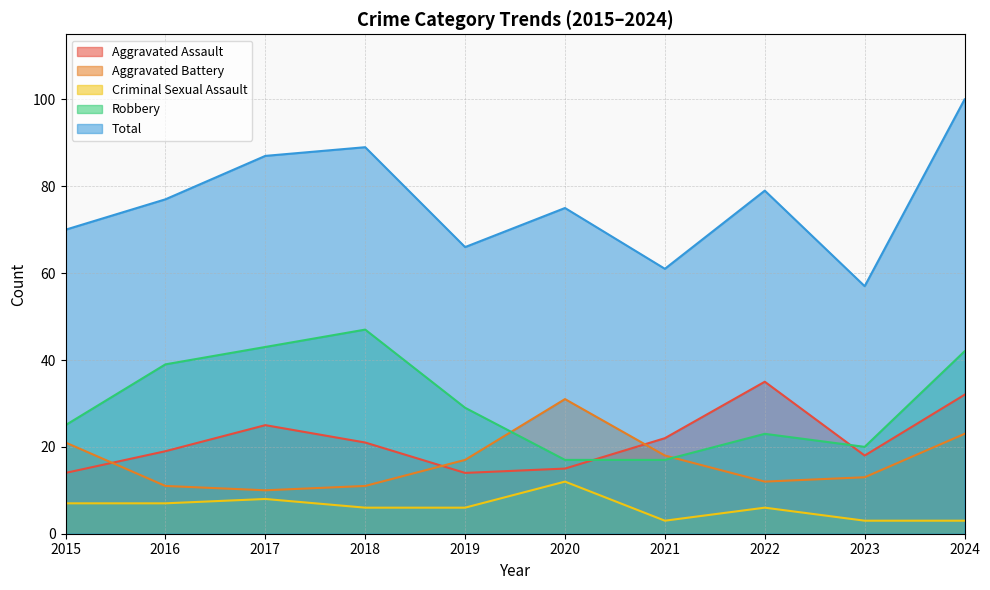

Rank the categories by Aggravated Assault value from highest to lowest.

2022, 2024, 2017, 2021, 2018, 2016, 2023, 2020, 2015, 2019